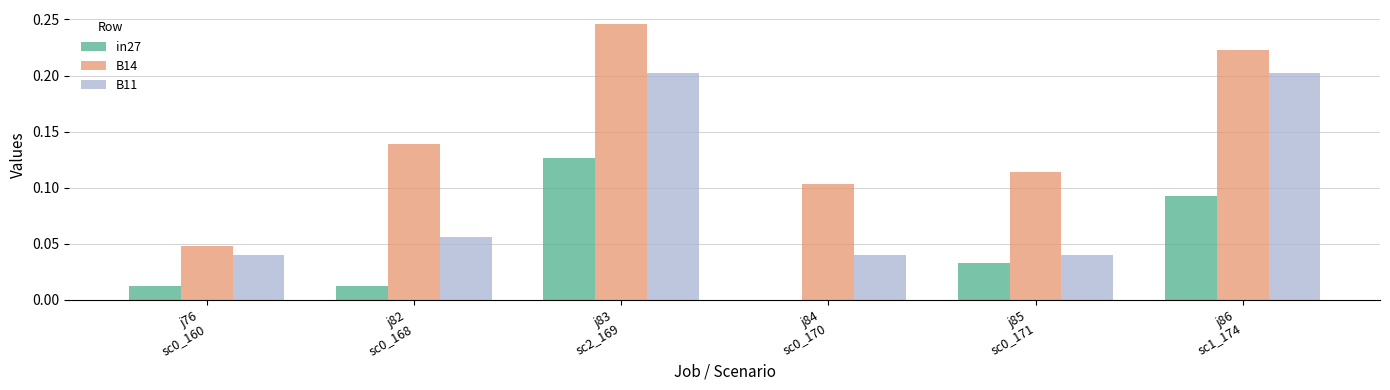

At which category is the sum across all series the highest?

j83
sc2_169